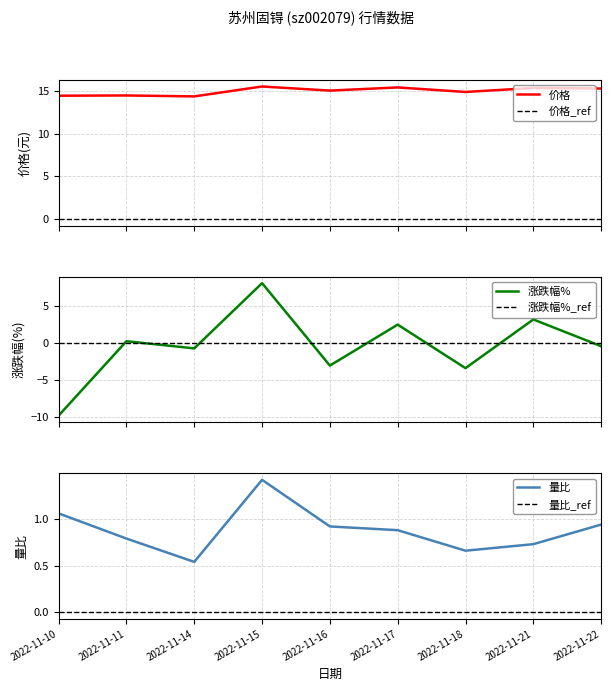

What is the approximate value of 涨跌幅% at 2022-11-10?

-9.9